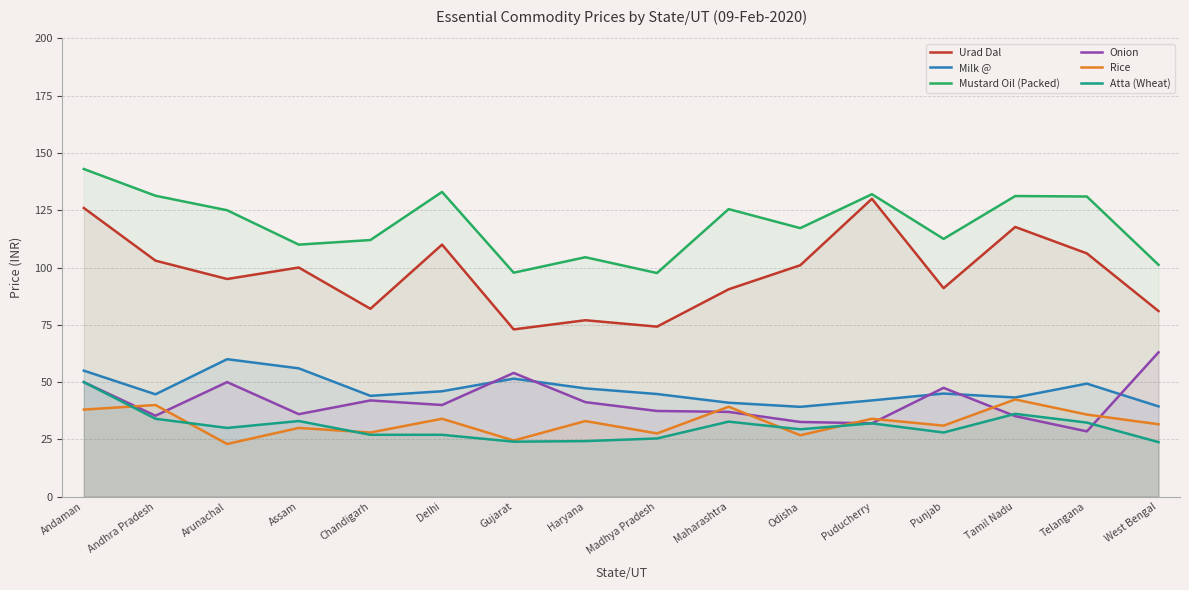

Reading left to right, transcribe all the data shown in this chart.

Urad Dal: 126.0	103.0	95.0	100.0	82.0	110.0	73.0	77.0	74.2	90.5	101.0	130.0	91.0	117.7	106.2	81.0
Milk @: 55.0	44.7	60.0	56.0	44.0	46.0	51.5	47.2	44.8	41.0	39.2	42.0	45.0	43.3	49.3	39.4
Mustard Oil (Packed): 143.0	131.3	125.0	110.0	112.0	133.0	97.8	104.5	97.6	125.5	117.2	132.0	112.5	131.2	131.0	101.2
Onion: 50.0	35.3	50.0	36.0	42.0	40.0	54.0	41.2	37.4	37.0	32.6	32.0	47.5	35.1	28.5	63.0
Rice: 38.0	40.0	23.0	30.0	28.0	34.0	24.5	33.0	27.6	39.2	26.8	34.0	31.0	42.4	35.8	31.6
Atta (Wheat): 50.0	34.0	30.0	33.0	27.0	27.0	24.0	24.2	25.4	32.8	29.4	32.0	28.0	36.1	32.3	23.8